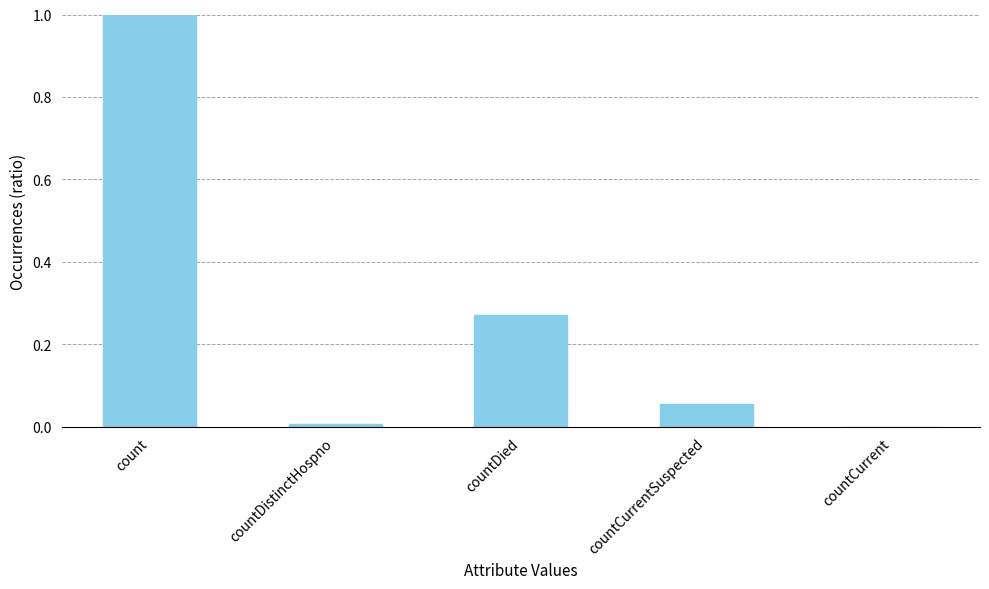

Is it true that the value at countDied is 0.4?

False